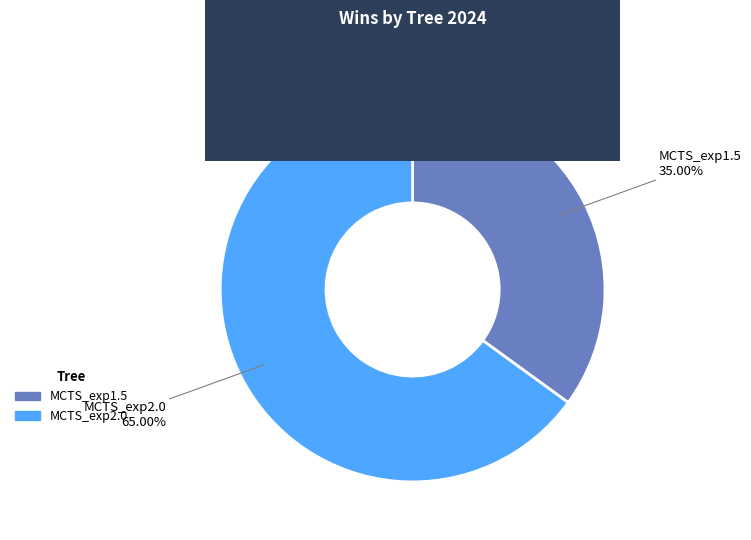

Approximately how many times larger is the value at MCTS_exp2.0 compared to MCTS_exp1.5?

1.9